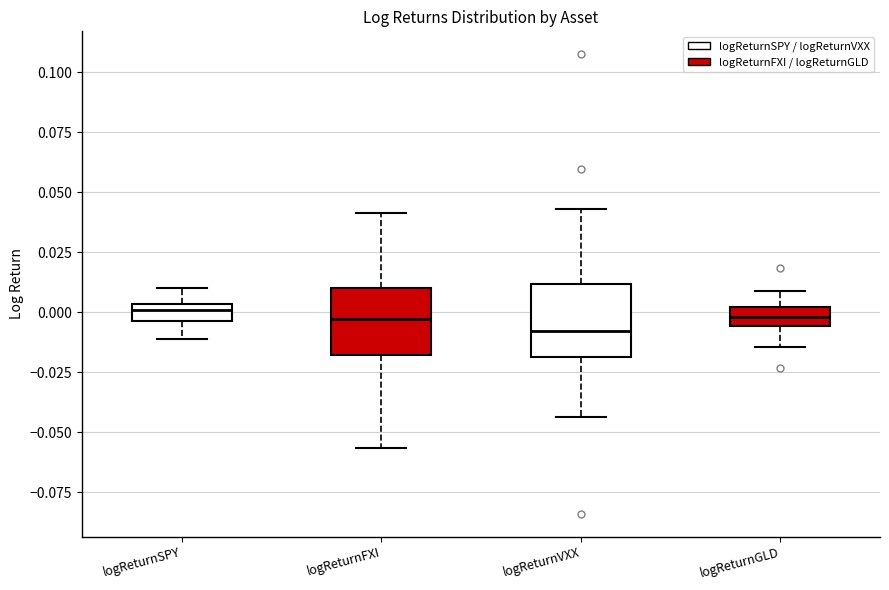

Where is the upper edge of the box for logReturnVXX on the y-axis? The values are not printed on the chart, so give them approximately, as read against the axis.

0.010